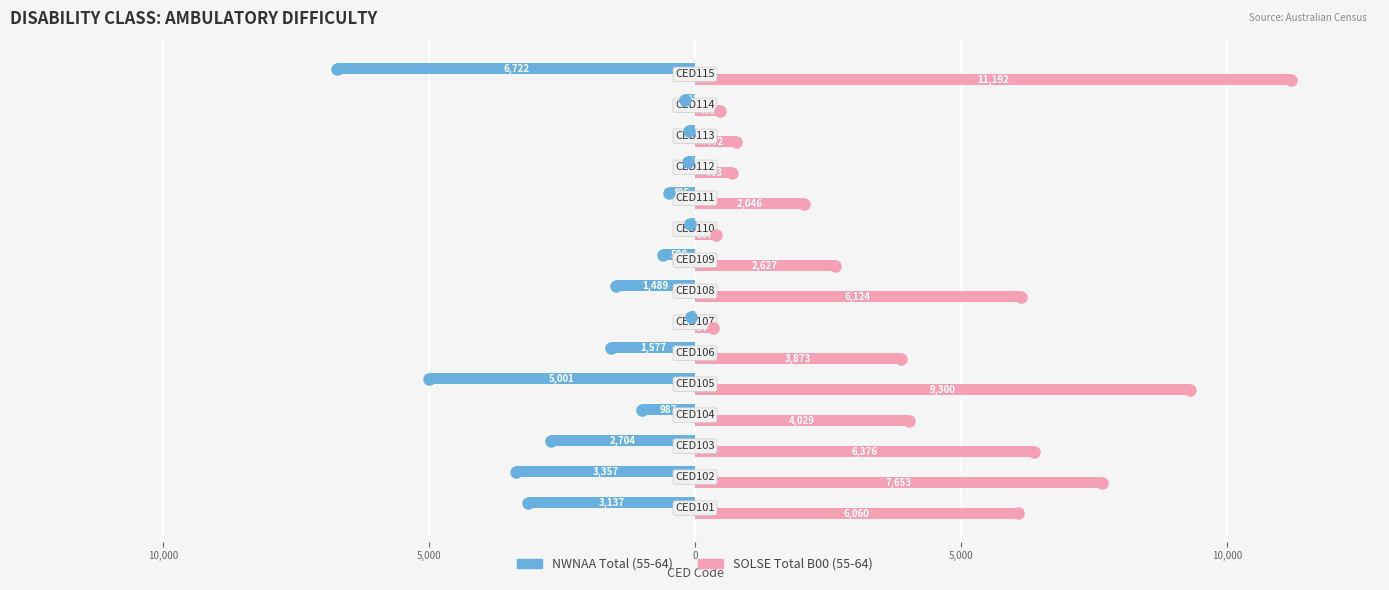

What are all the series names shown in the legend?

NWNAA Total (55-64), SOLSE Total B00 (55-64)